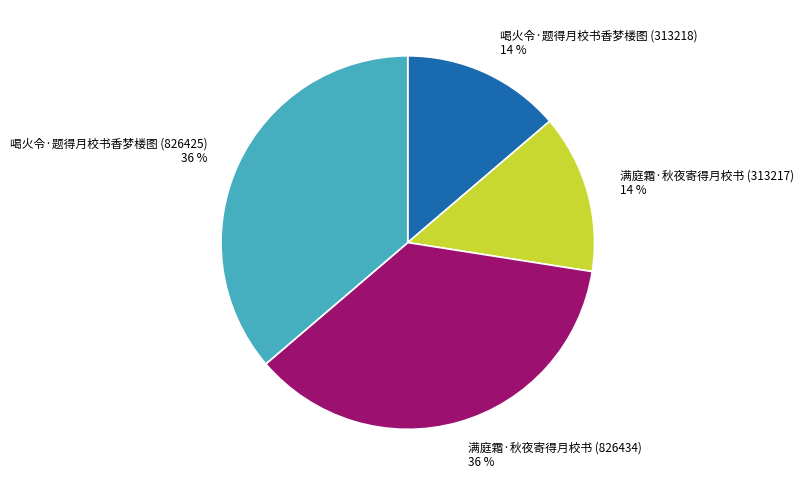

Is it true that 满庭霜·秋夜寄得月校书 (826434) is 36% of the pie?

True